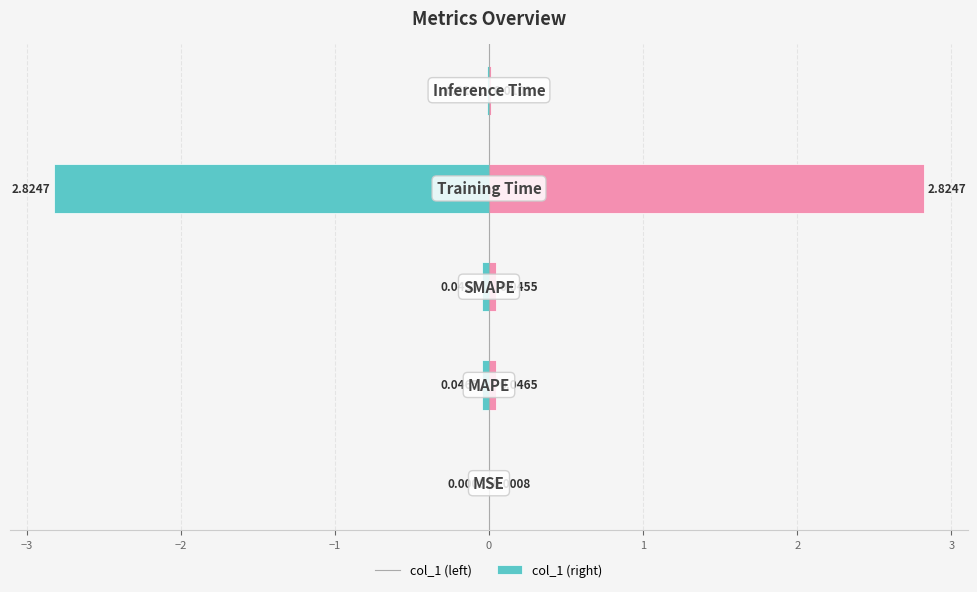

Which series has the largest total across all categories?

col_1 (right)